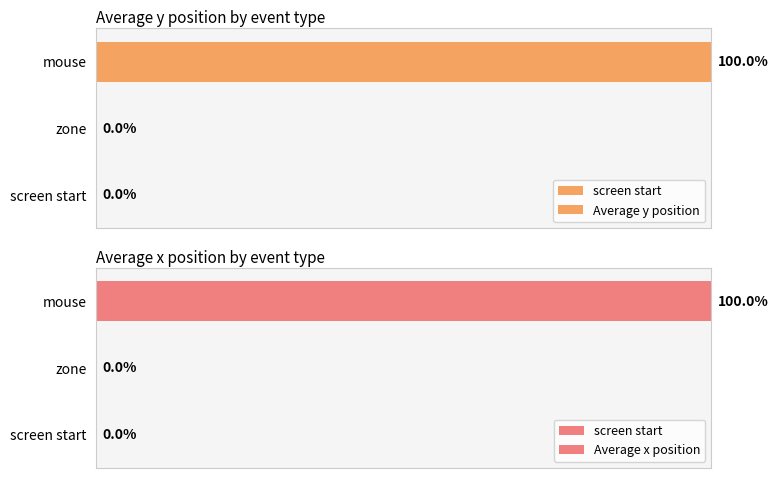

Are the bars horizontal?

Yes